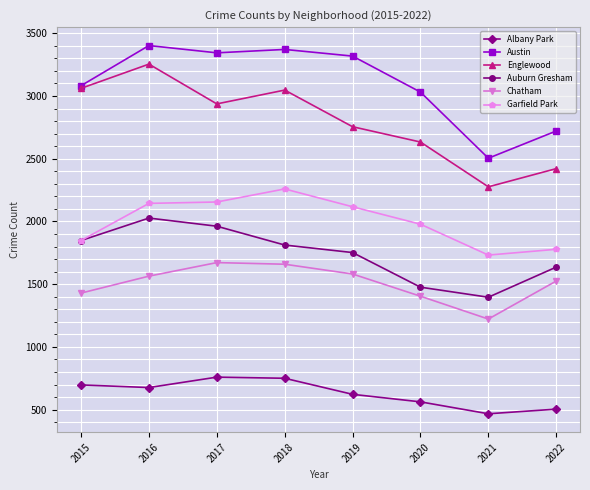

What is the lowest value of the Chatham series?

1222